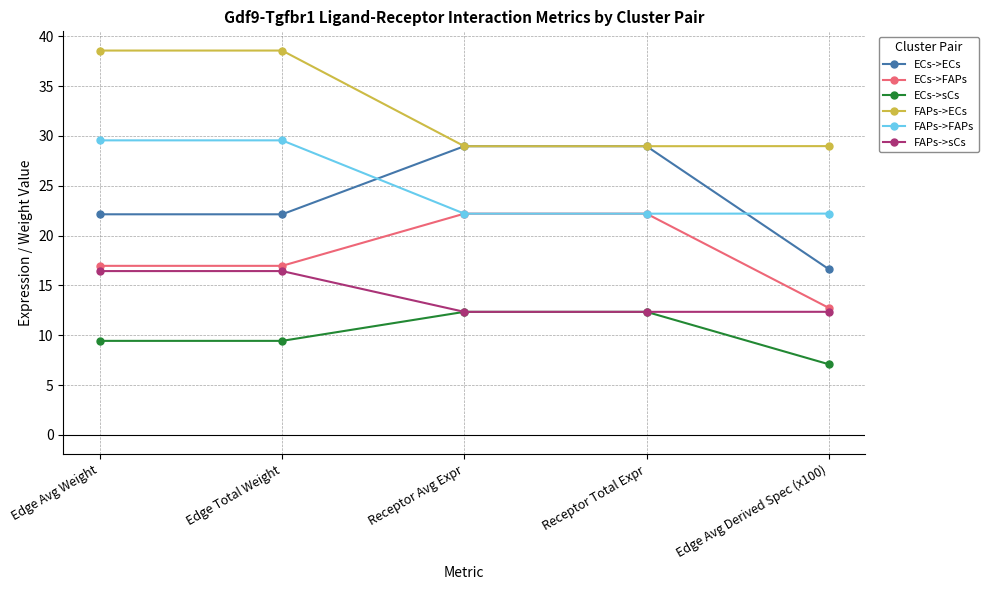

What is the minimum value for ECs->ECs?

16.6